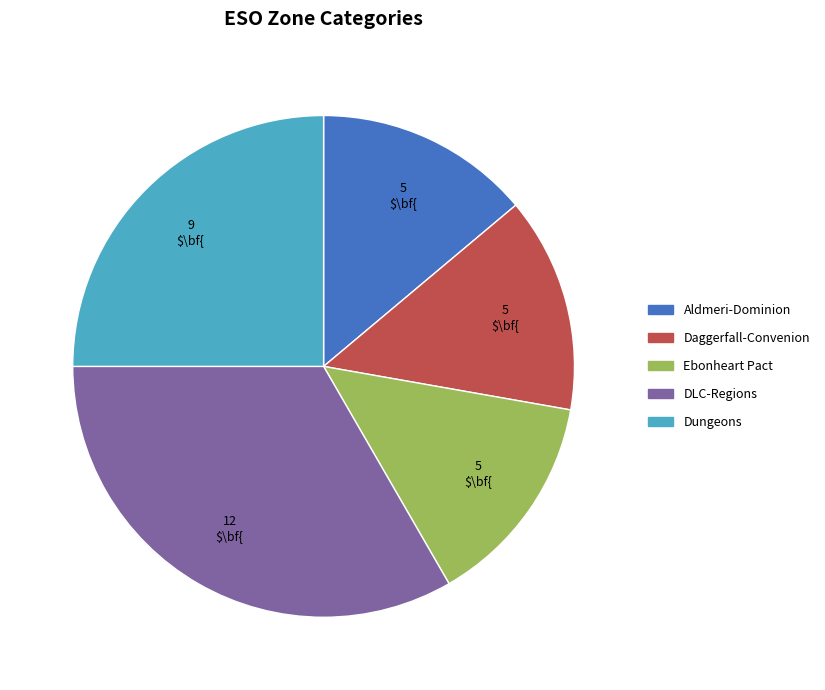

Which slice is the largest?

DLC-Regions